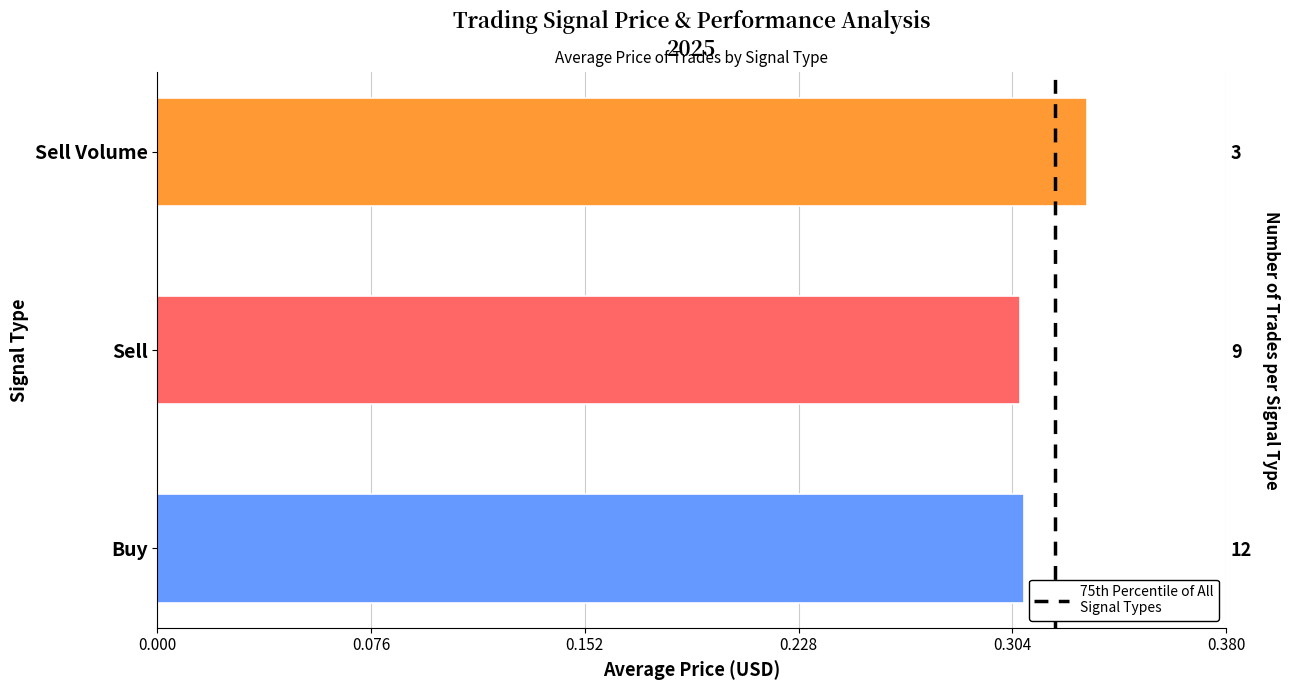

Which has a higher value, 0.000 or 0.076?

0.076